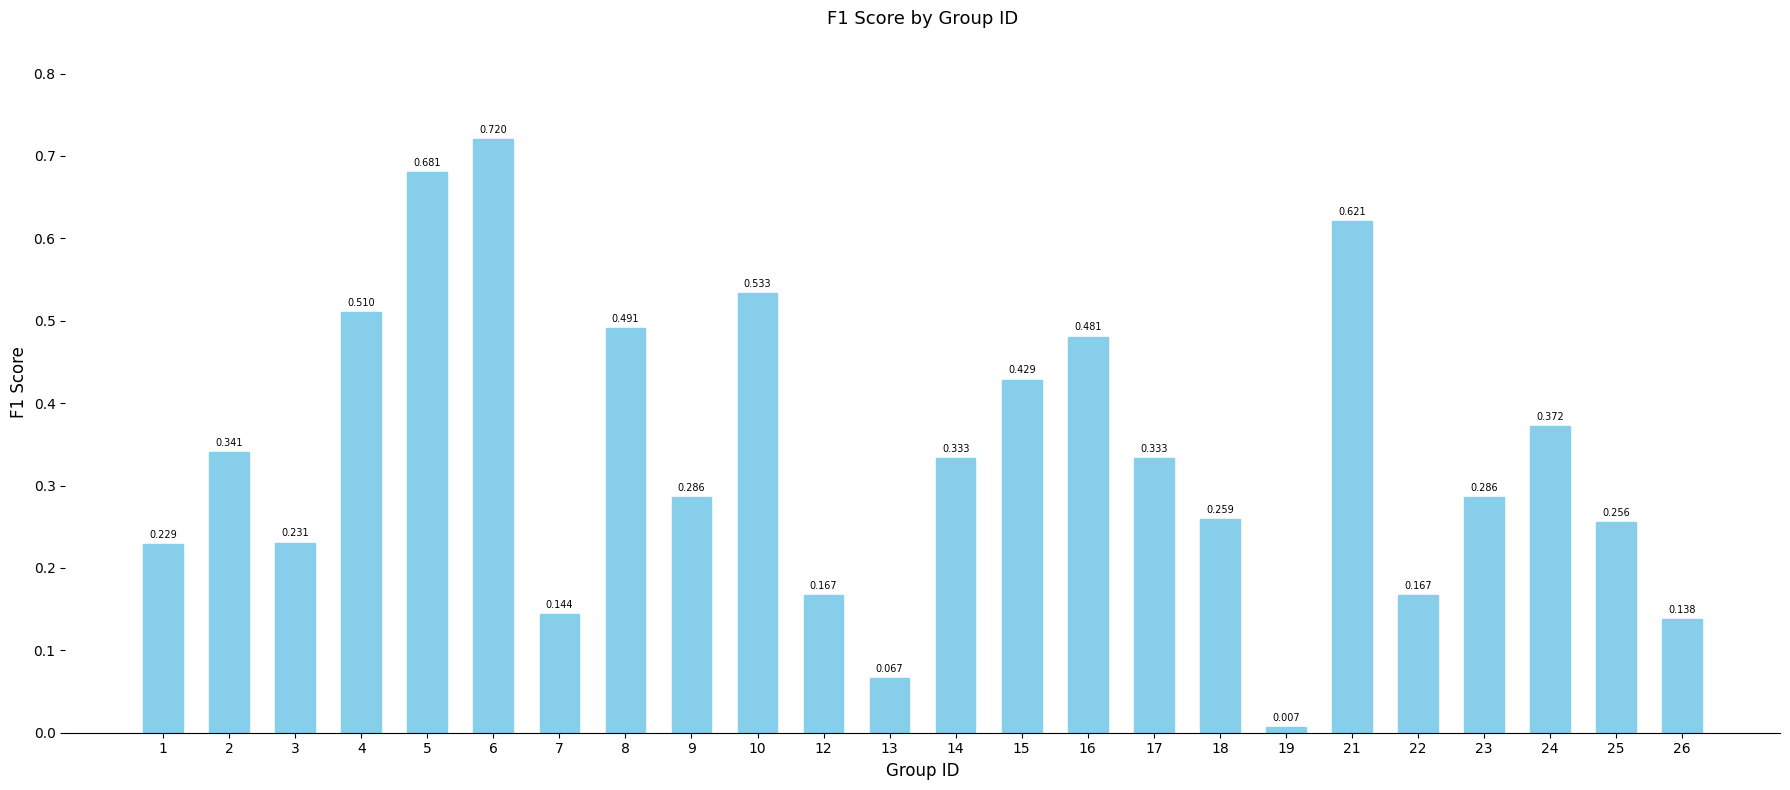

Where is the data nearest to the value 0?

19